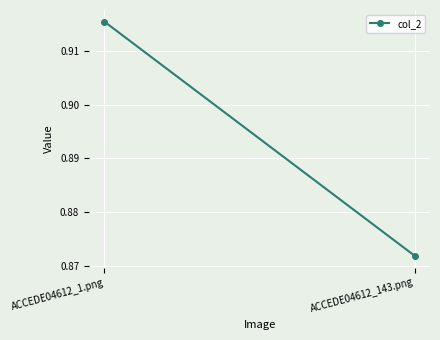

Where is the data nearest to the value 0?

ACCEDE04612_143.png